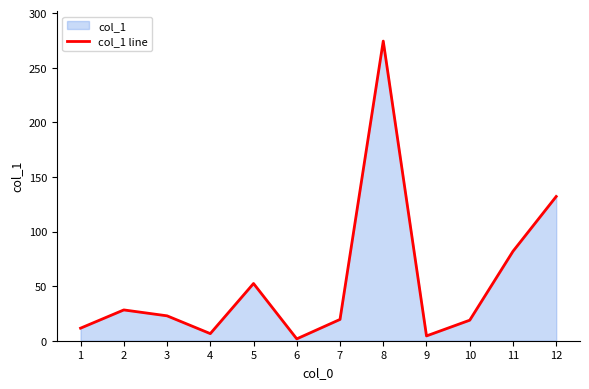

List the labels in order of value, smallest first.

6, 9, 4, 1, 10, 7, 3, 2, 5, 11, 12, 8